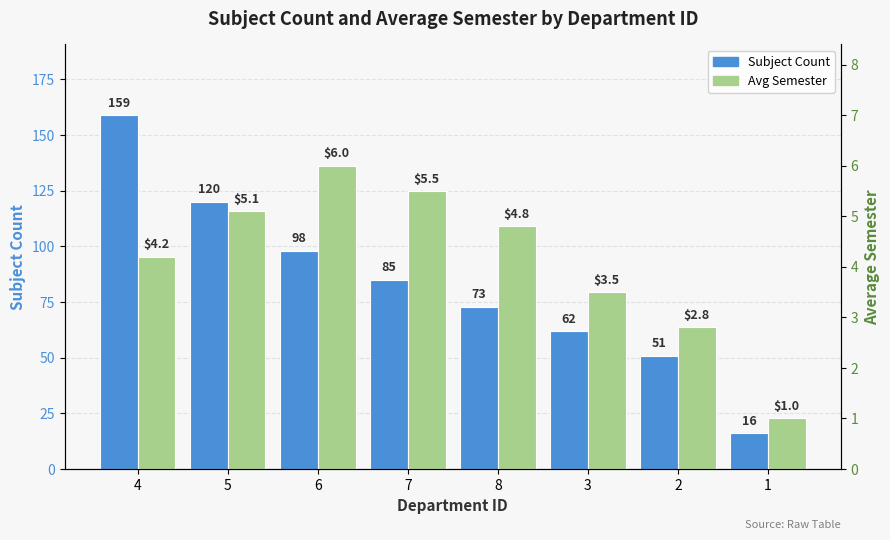

What is the total value across all series at 8?

77.8